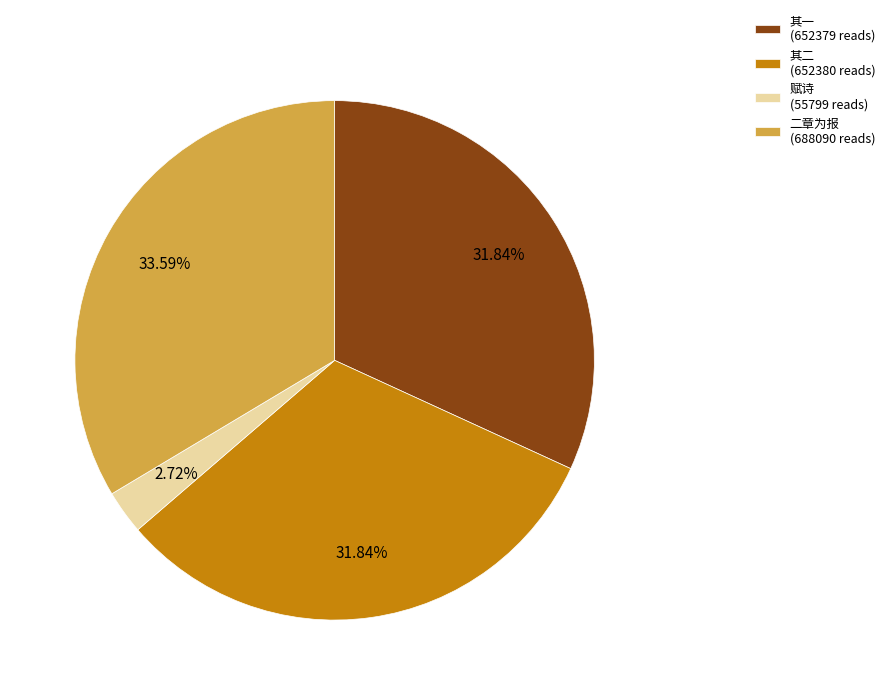

Does any single category account for the majority?

No